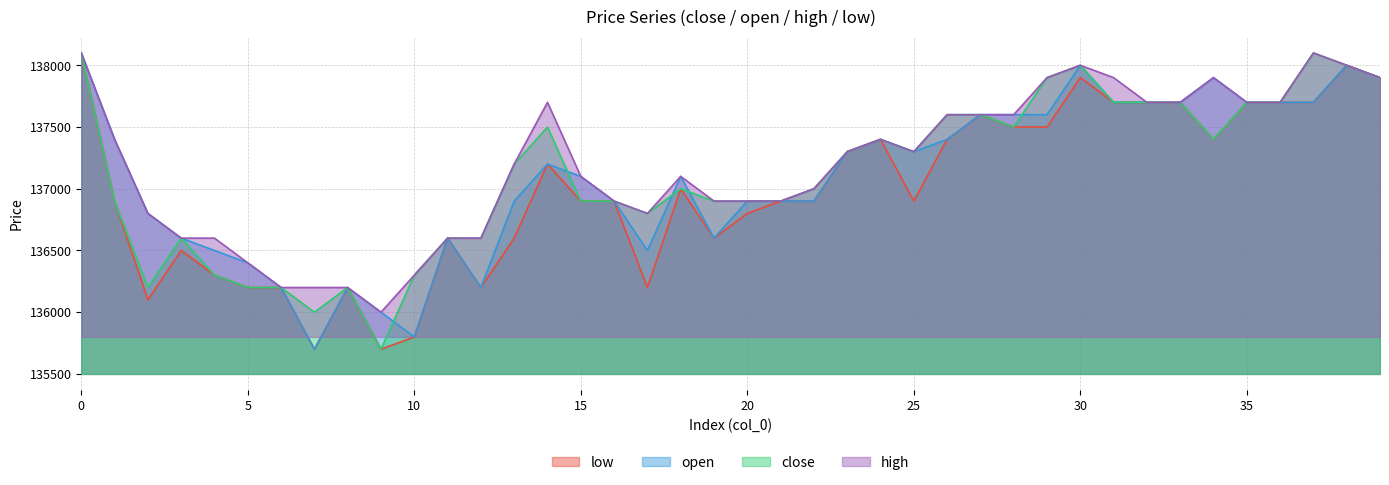

What are all the series names shown in the legend?

close, open, high, low